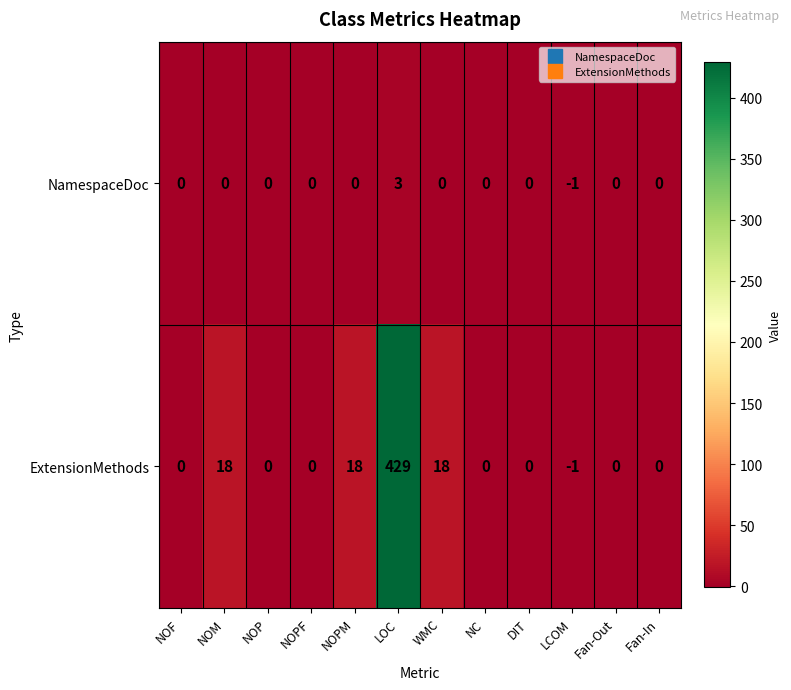

The NamespaceDoc series shows 2 at NOM. True or false?

False